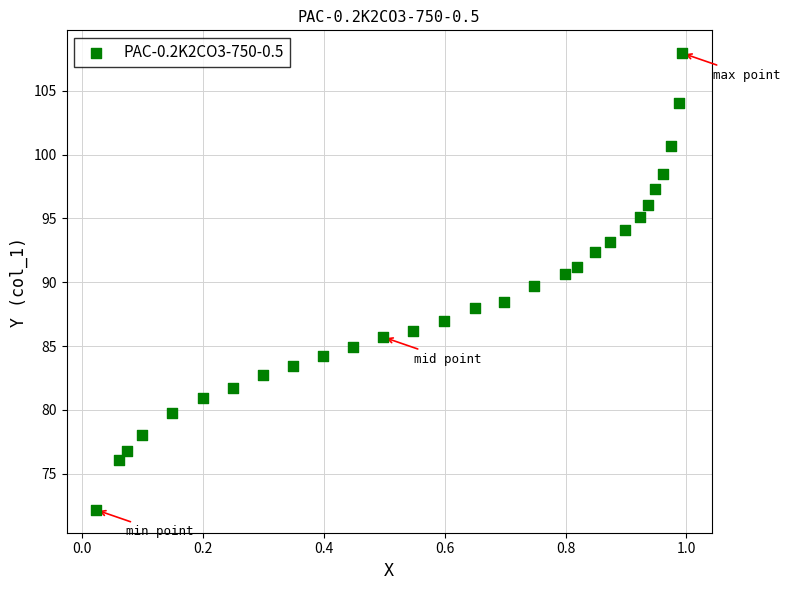

What is the range of X values (max minus min)?

1.0